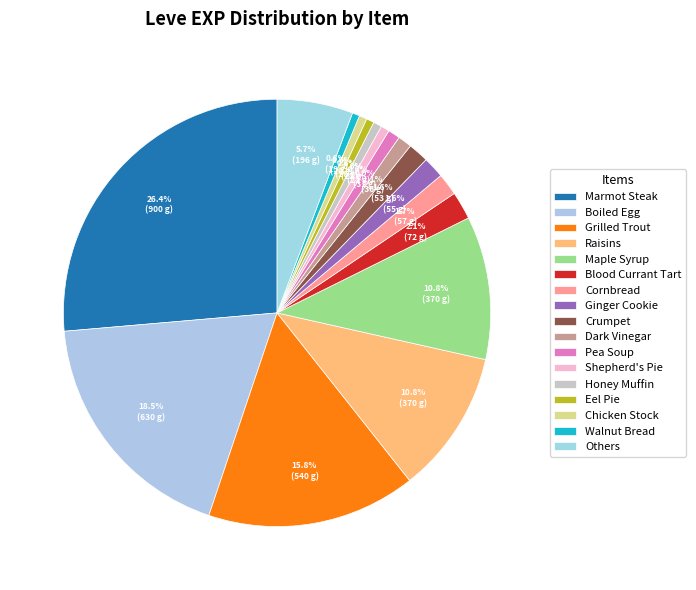

Is the sum of Shepherd's Pie and Raisins greater than half?

No